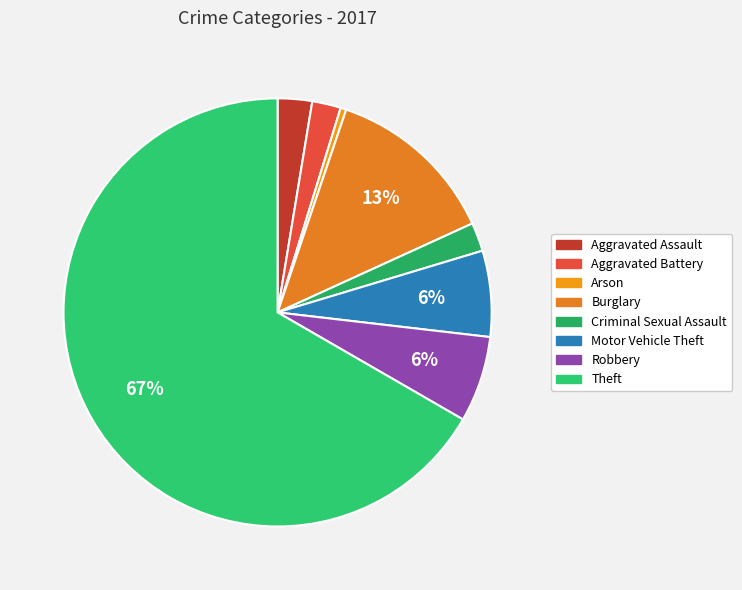

Count the number of slices in the pie.

8